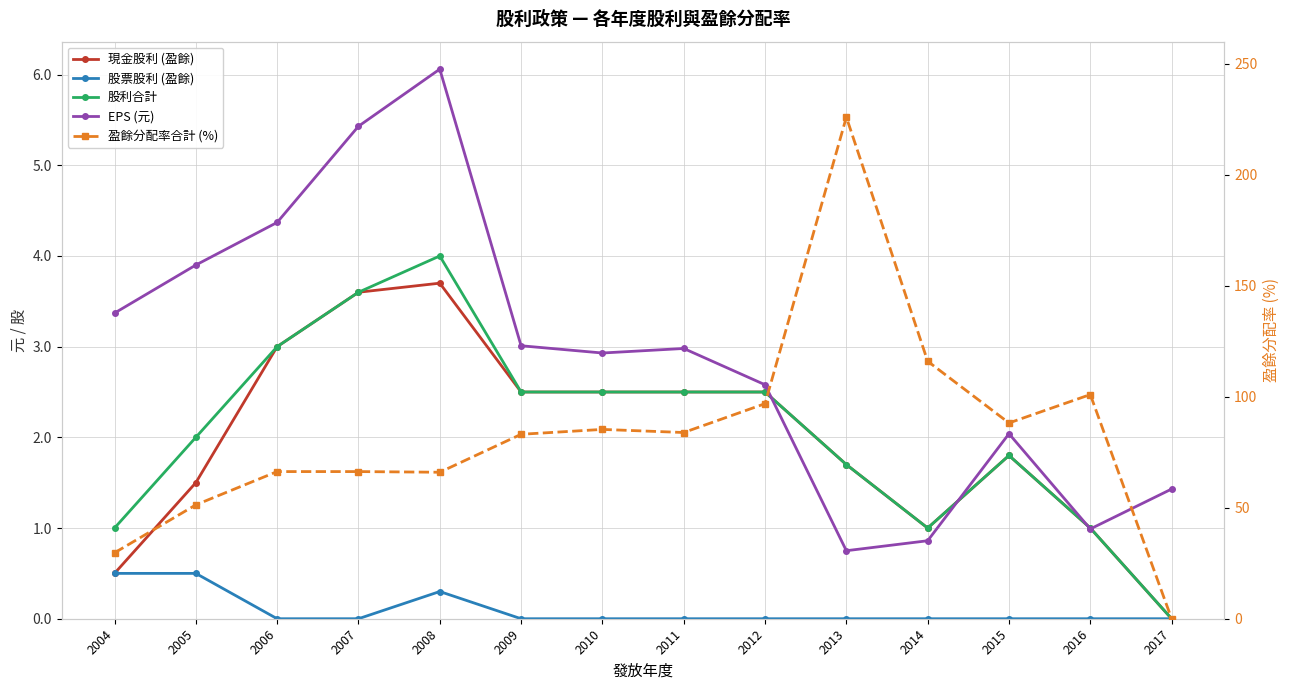

Which series has the widest spread of values?

盈餘分配率合計 (%)